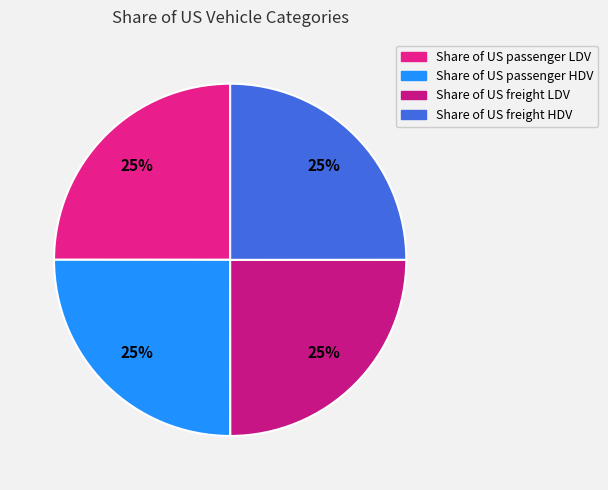

How many slices are in this pie chart?

4